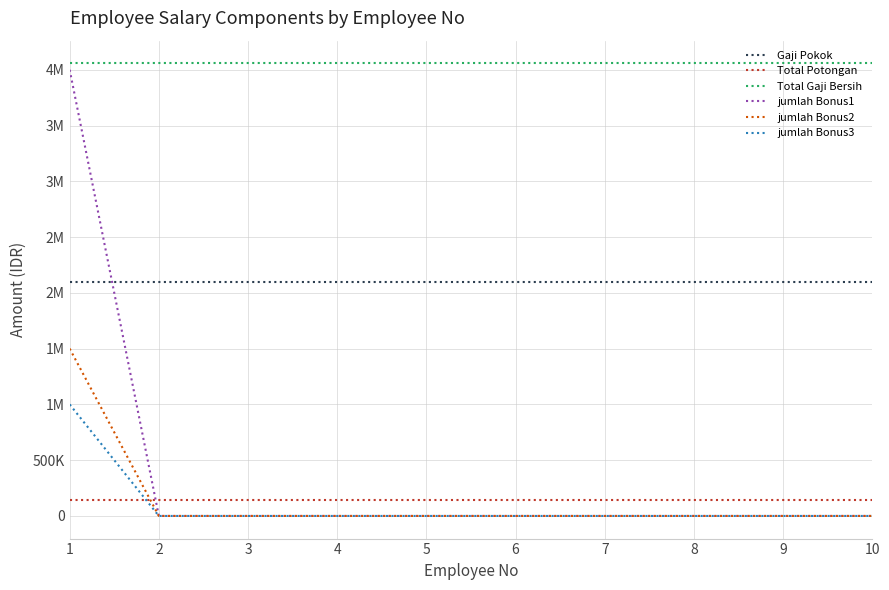

What are all the series names shown in the legend?

Gaji Pokok, Total Potongan, Total Gaji Bersih, jumlah Bonus1, jumlah Bonus2, jumlah Bonus3